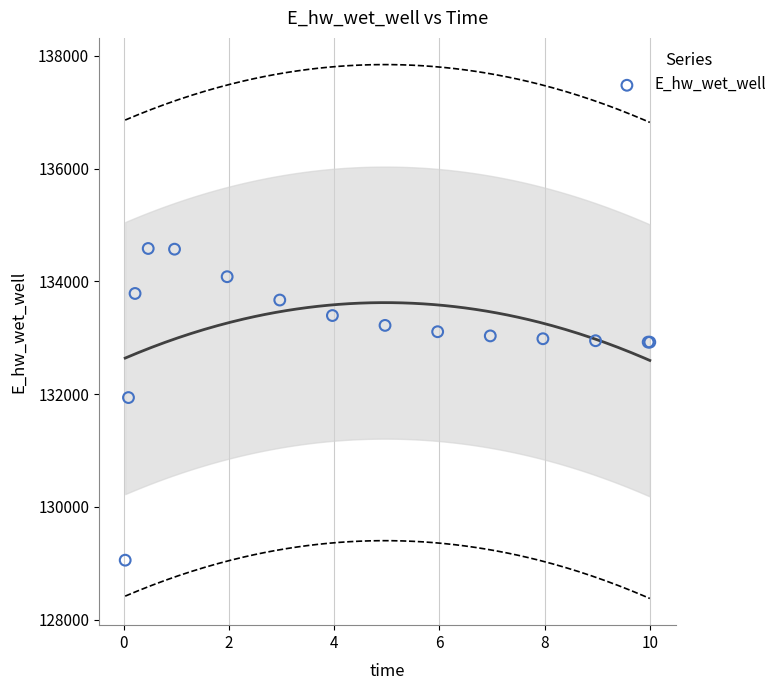

What Y value in the scatter plot is closest to 131817?

131937.5